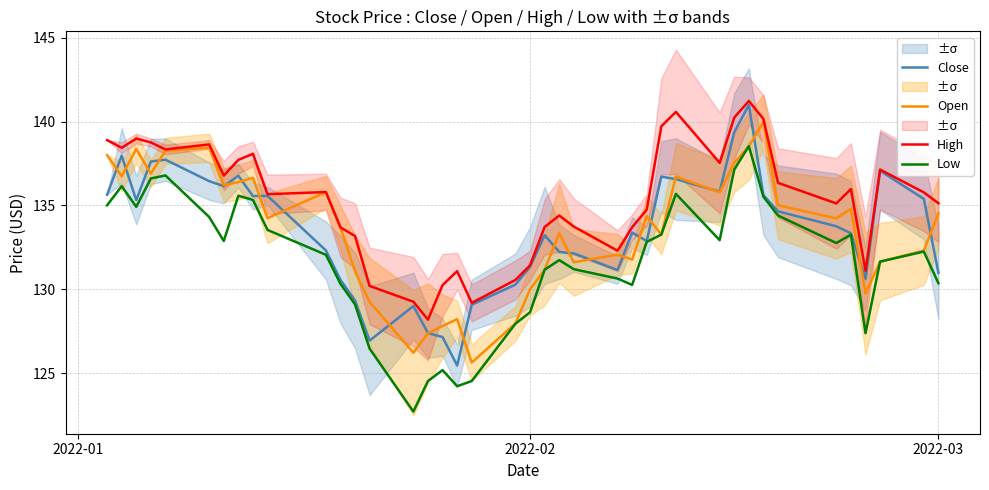

How many data points does each series have?

40